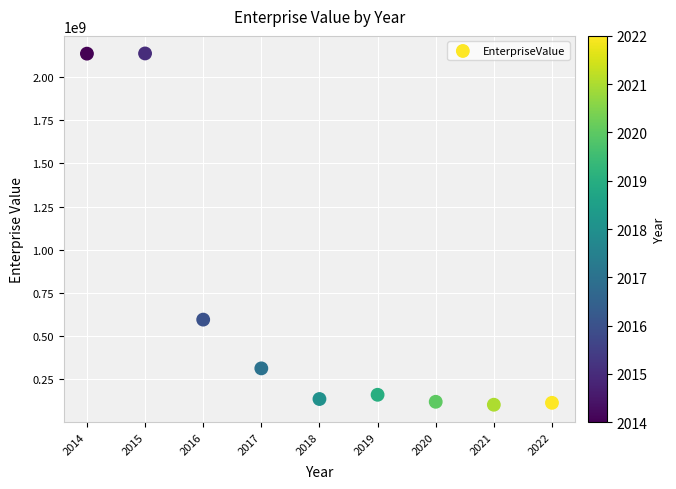

What Y value in the scatter plot is closest to 1120270723?

596411800.0